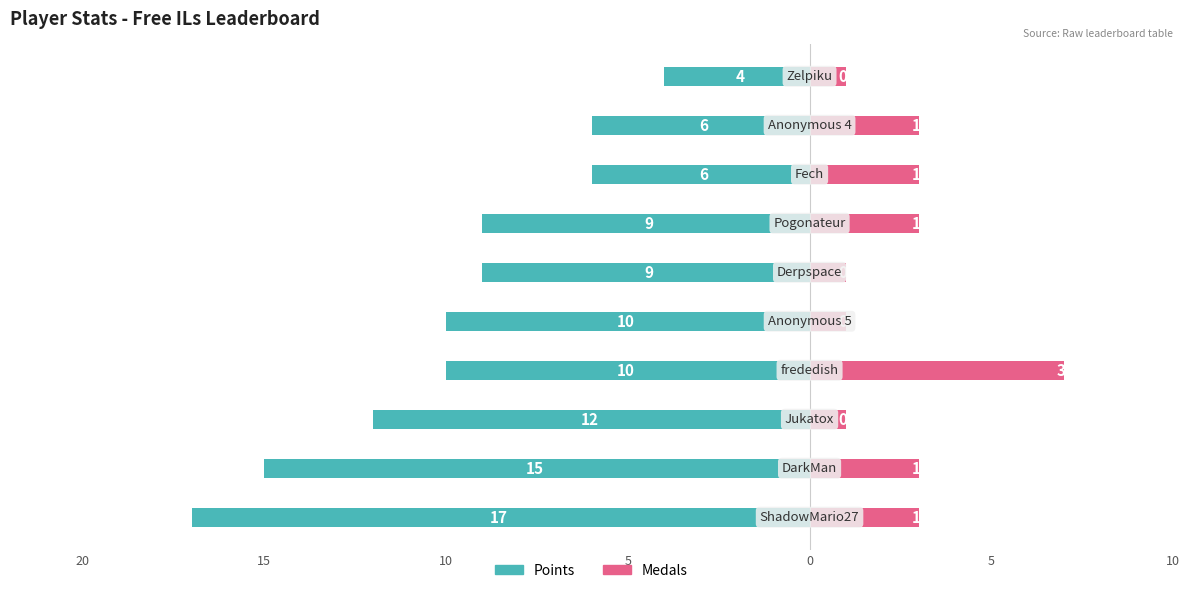

Which series has the largest range (max minus min)?

Points